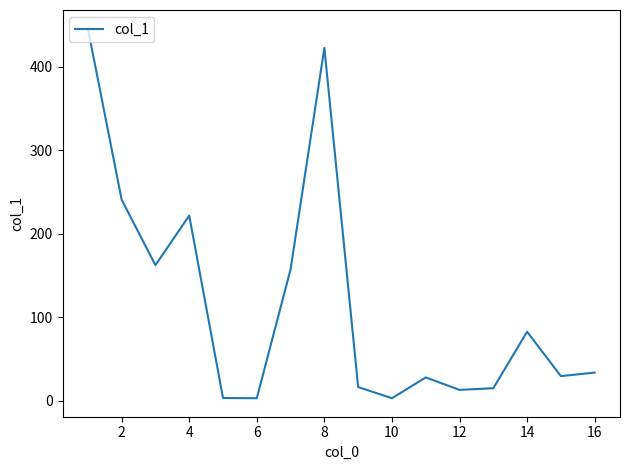

What is the difference between the maximum and minimum values?

442.7